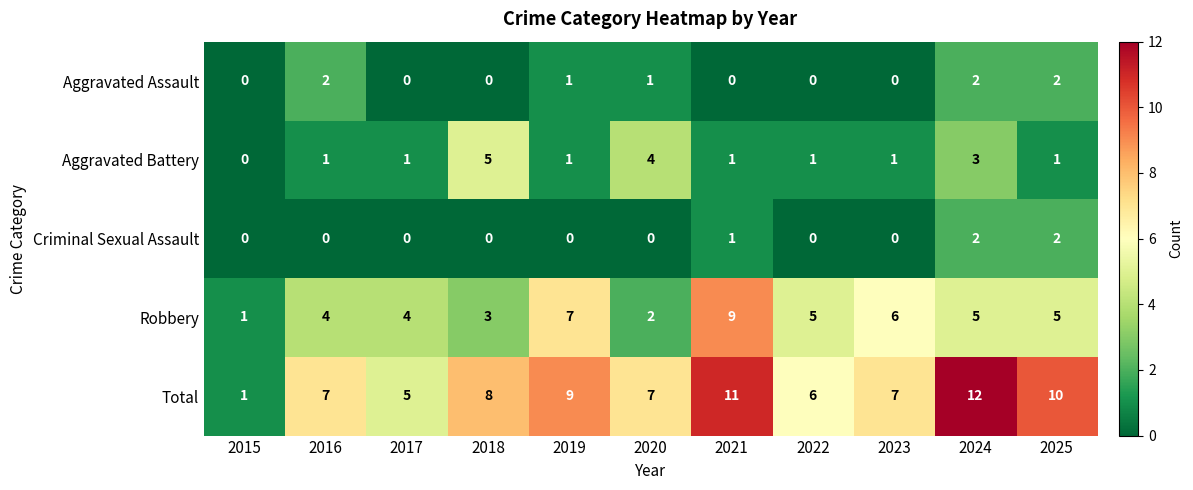

How many series are shown in this chart?

5